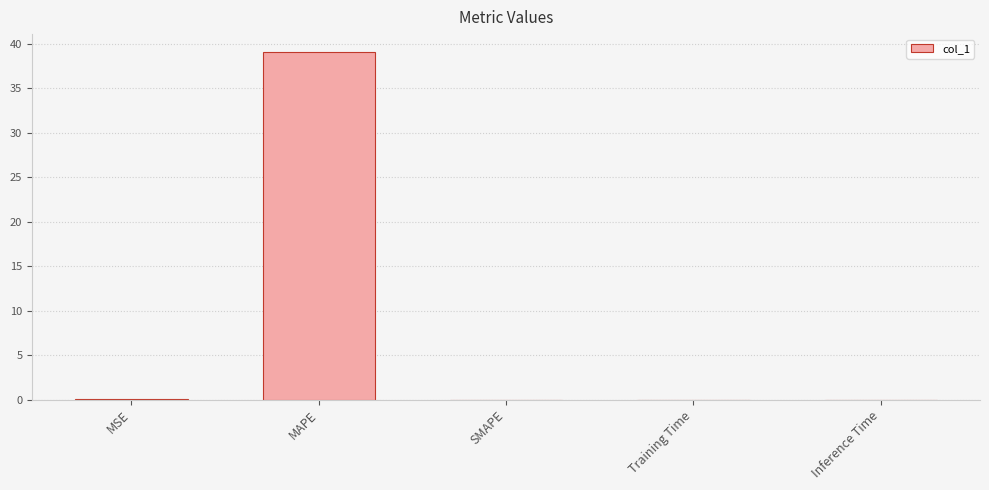

The value at SMAPE is 0.0. True or false?

True